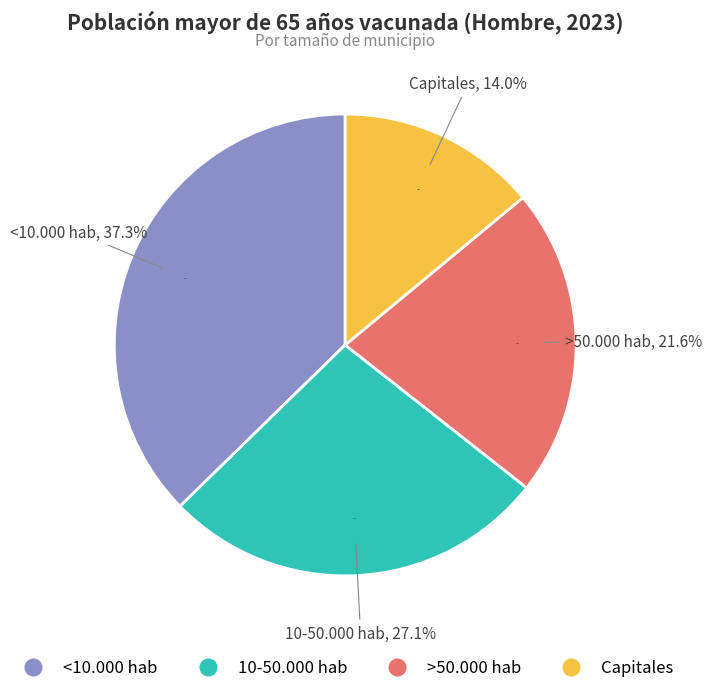

Which slice is the smallest?

Capitales